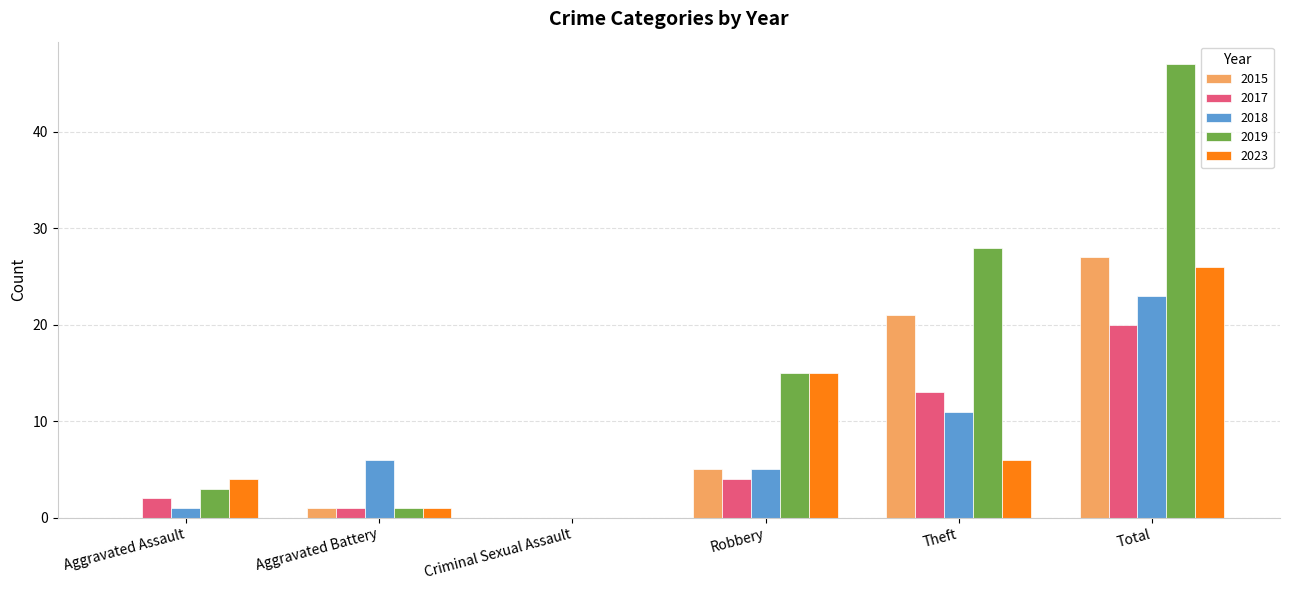

What is the sum of the 2015 values at Total and Aggravated Battery?

28